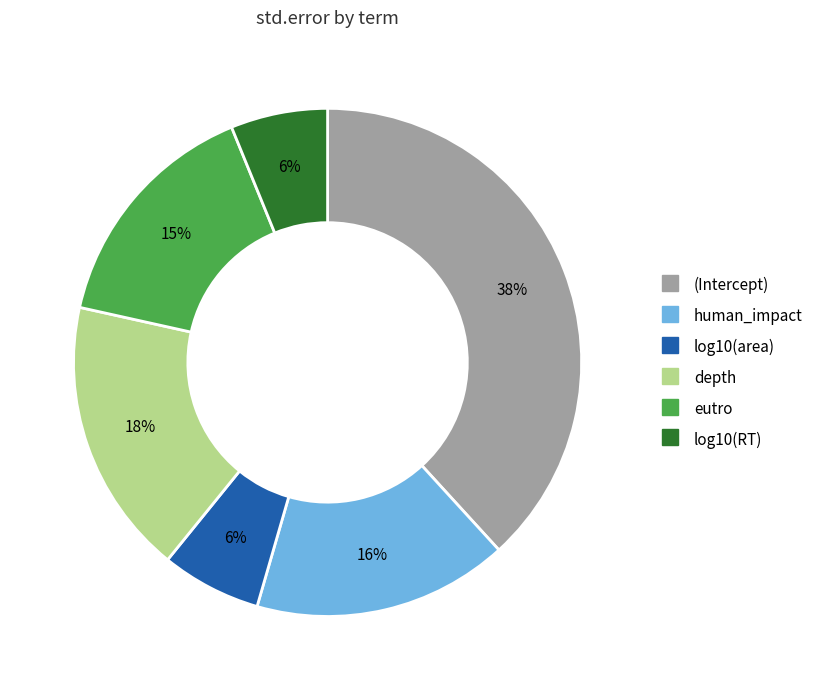

What is the largest slice in the pie chart?

(Intercept)